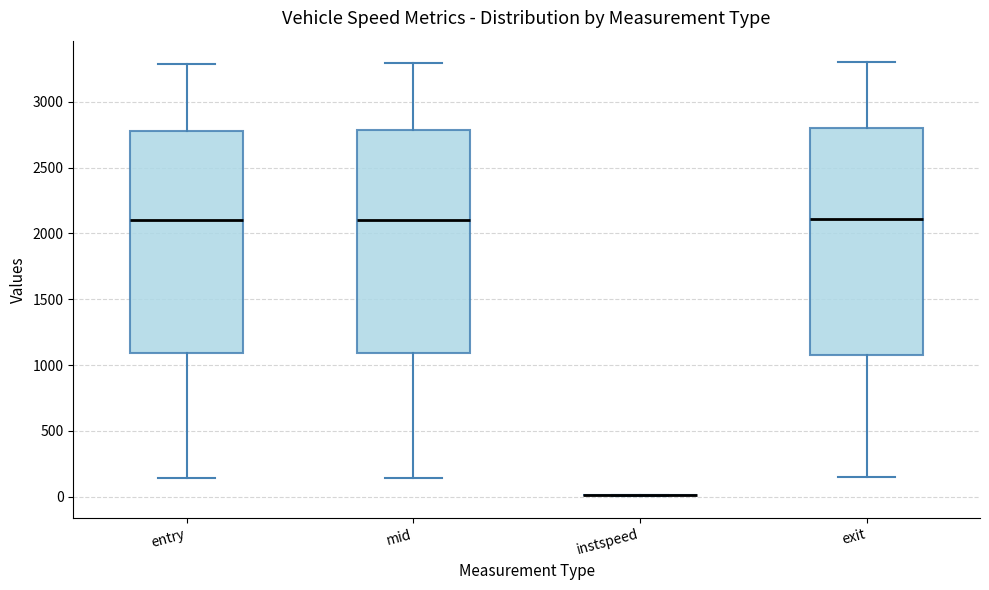

Reading left to right, transcribe this box plot: for each box, give where its median line is, the range the box spans, and where its two whiskers end, as read against the y-axis. The values are not printed on the chart, so give them approximately, as read against the axis.

entry: median 2100, box 1100 to 2800, whiskers 150 to 3300
mid: median 2100, box 1100 to 2800, whiskers 150 to 3300
instspeed: box collapsed to a line at 0, whiskers 0 to 0
exit: median 2100, box 1100 to 2800, whiskers 150 to 3300